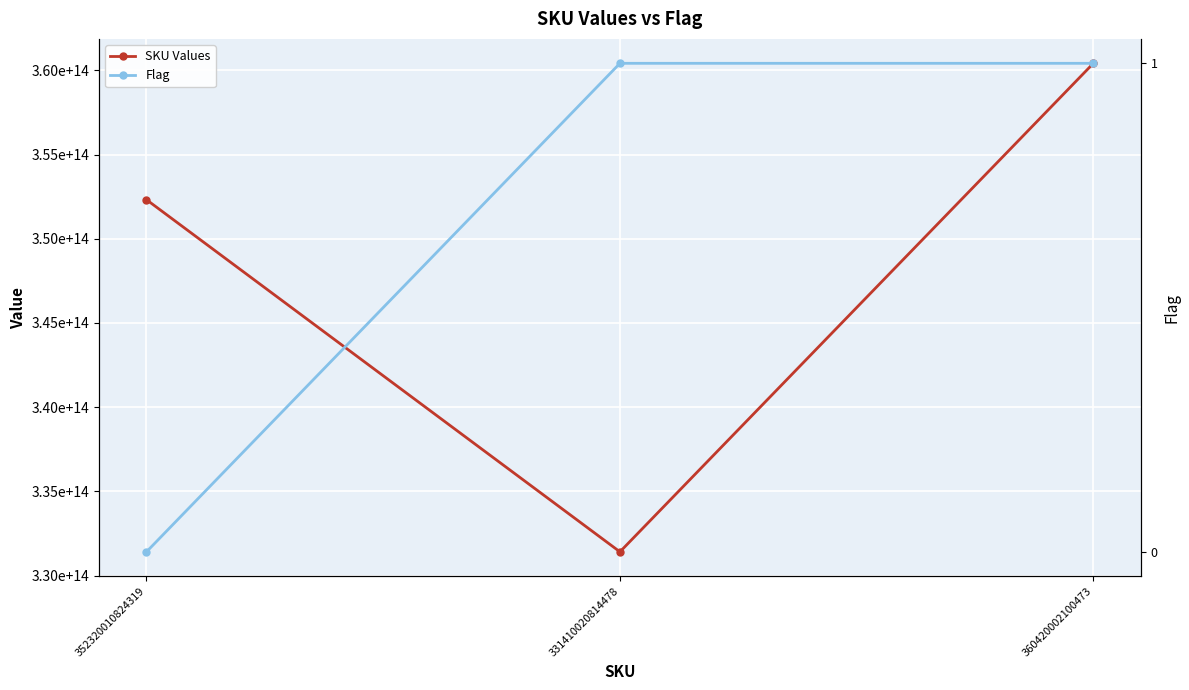

Reading left to right, extract all data points from this chart.

SKU Values: 352320010824319=352320010824319	331410020814478=331410020814478	360420002100473=360420002100473
Flag: 352320010824319=0	331410020814478=1	360420002100473=1